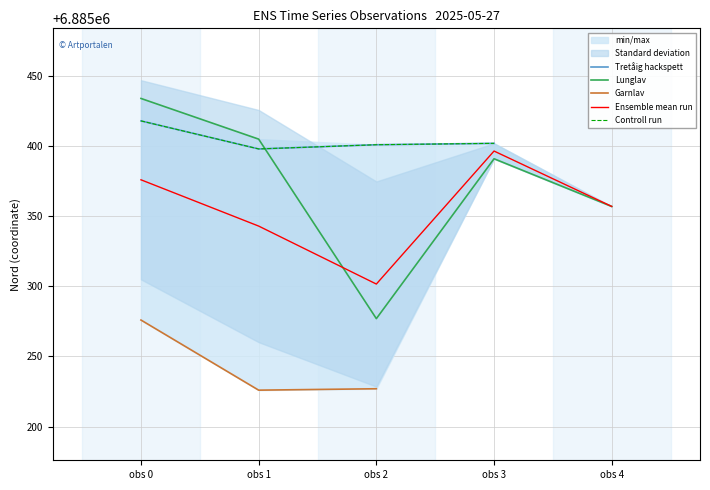

Is the value of Garnlav at obs 4 greater than the value of Ensemble mean run at obs 3?

No